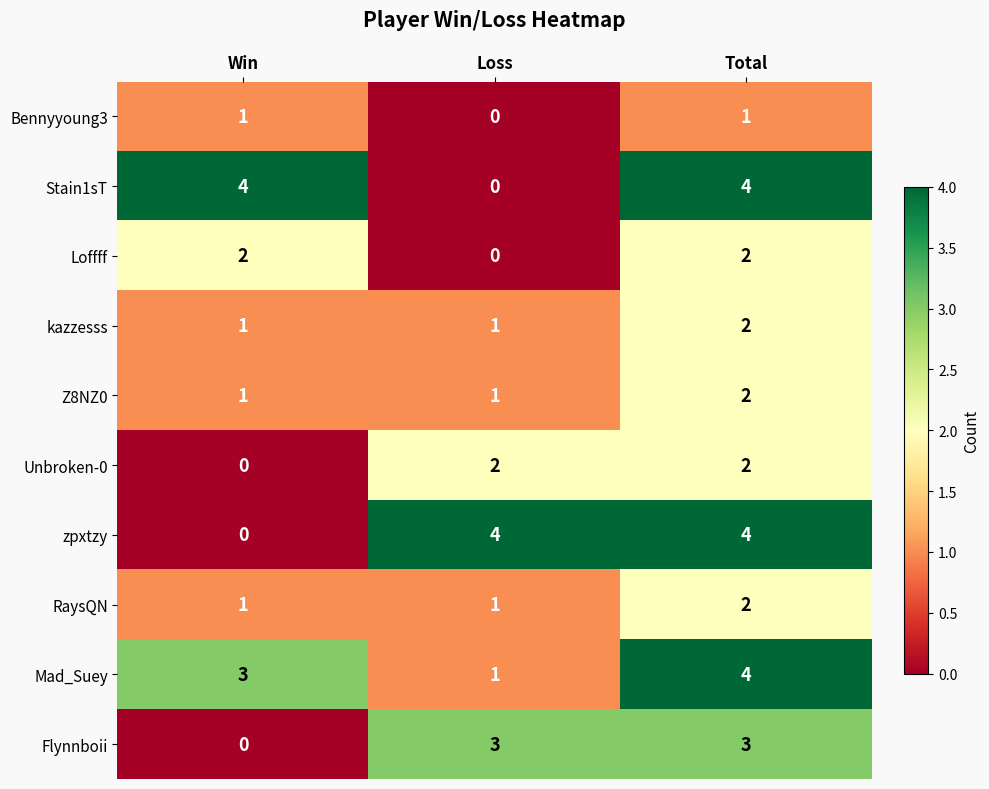

What is the sum of all kazzesss values?

4